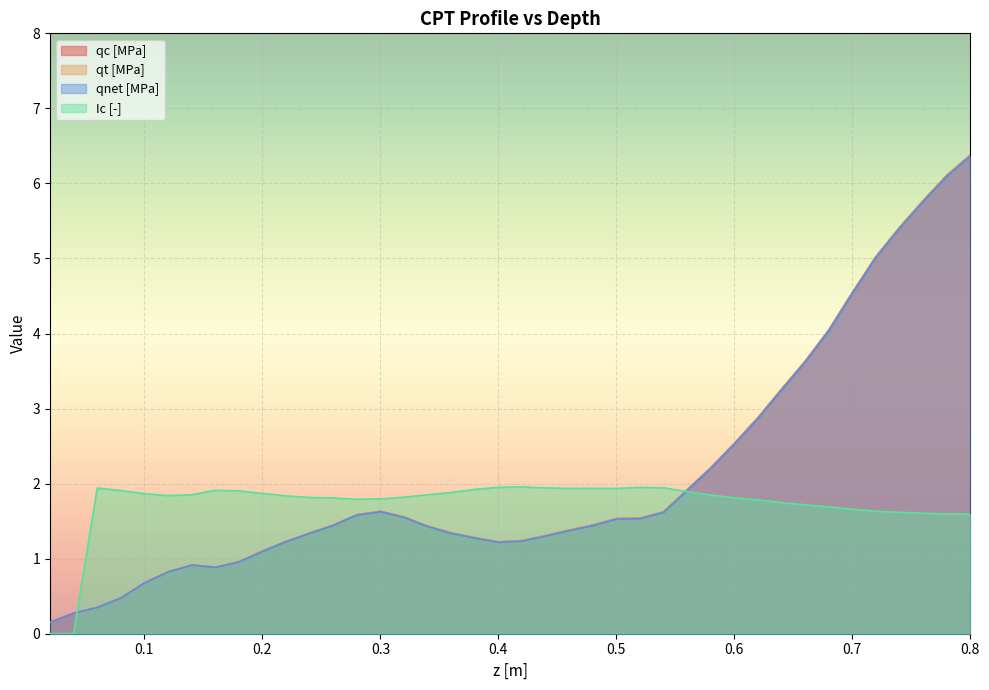

Which series has the widest spread of values?

qt [MPa]